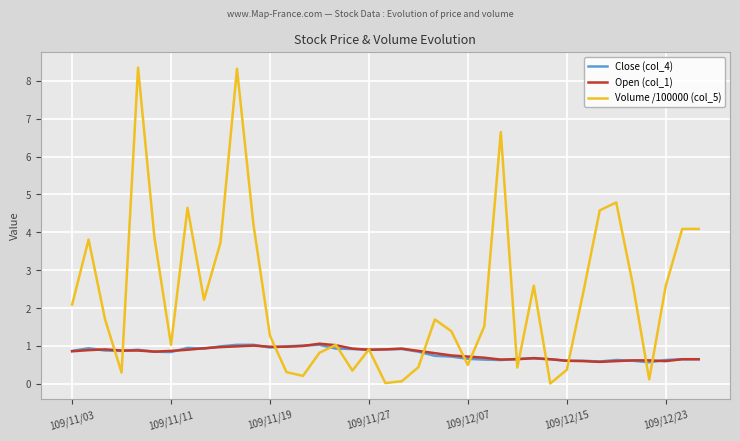

What is the minimum value for Close (col_4)?

0.6